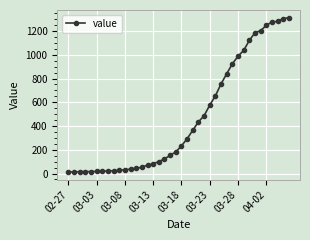

What is the greatest value displayed?

1312